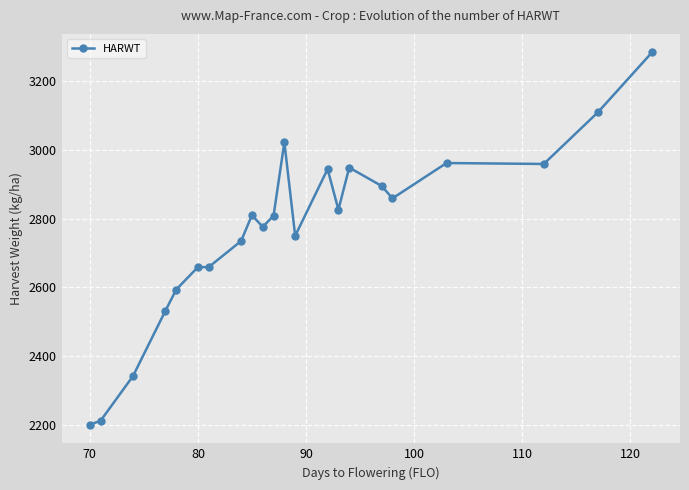

What is the maximum value shown in the chart?

3283.0